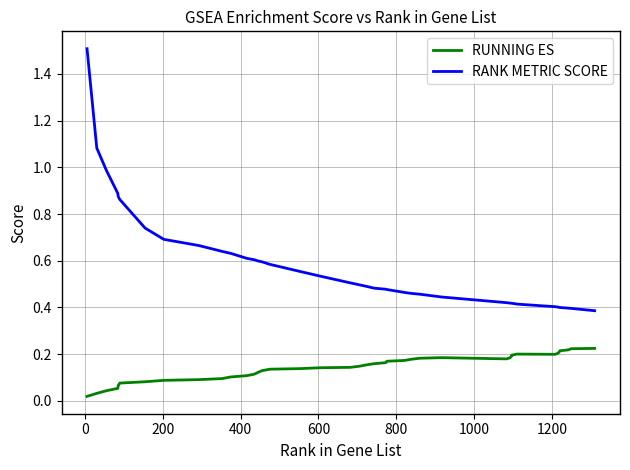

True or false: RANK METRIC SCORE and RUNNING ES intersect in this chart.

False